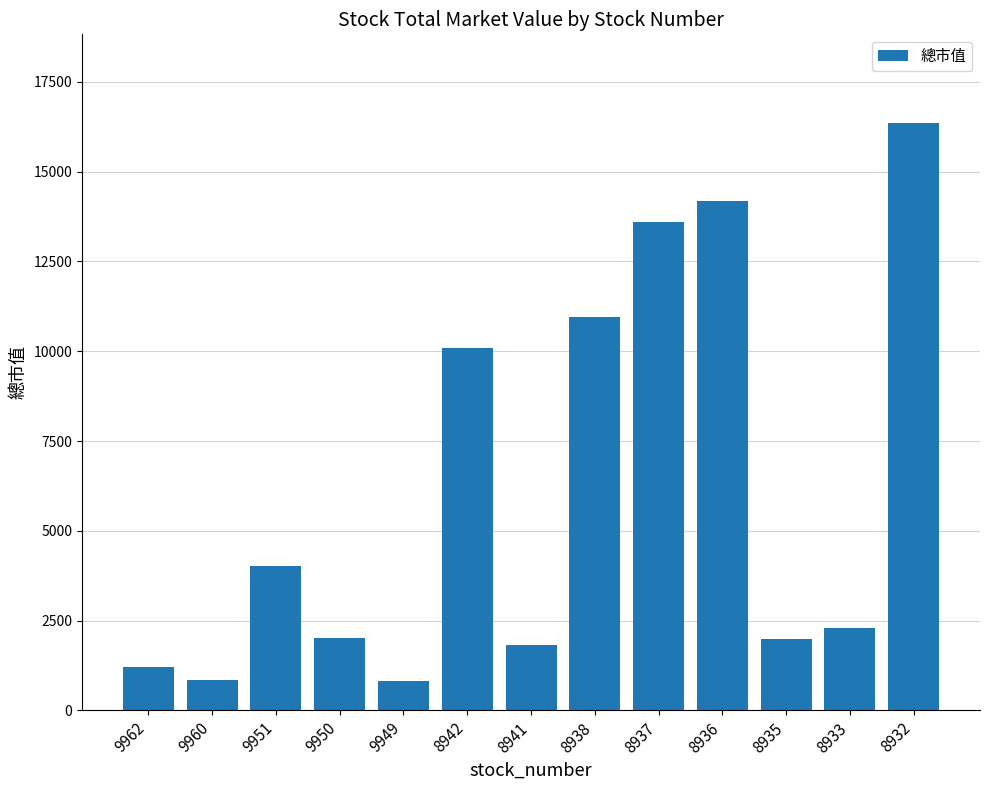

The chart shows a value of 1359 at 9951. True or false?

False